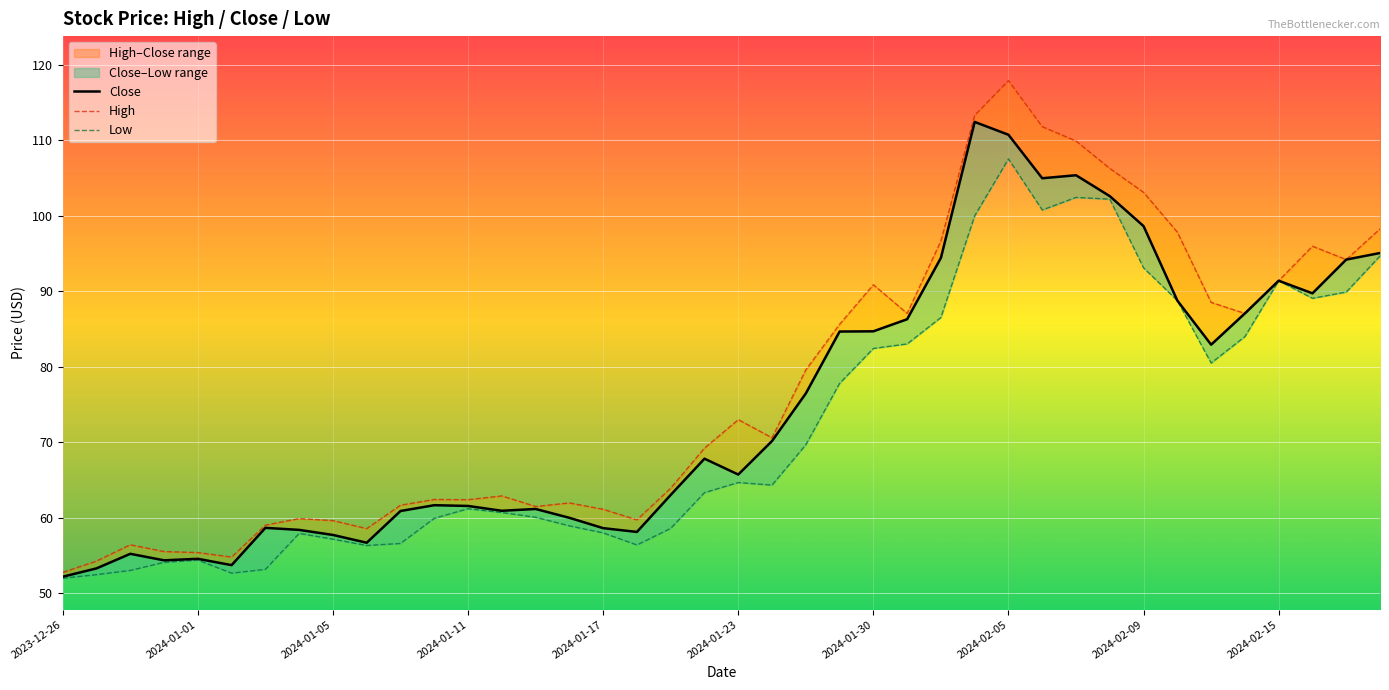

The value of Low at 27 is 168.5. True or false?

False